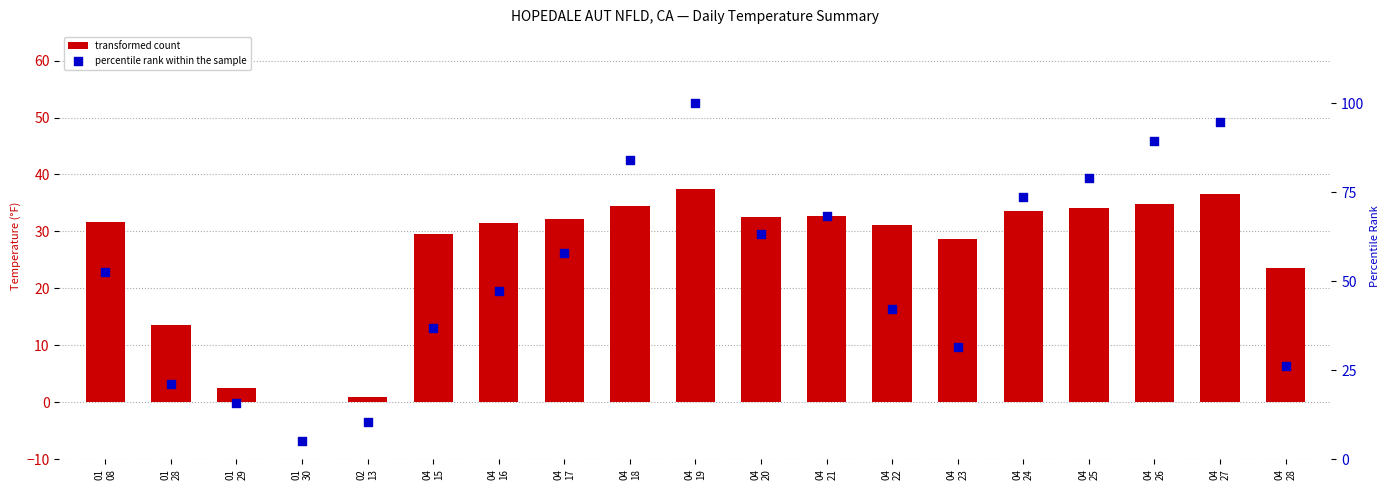

Which series contains the highest Y value?

percentile rank within the sample